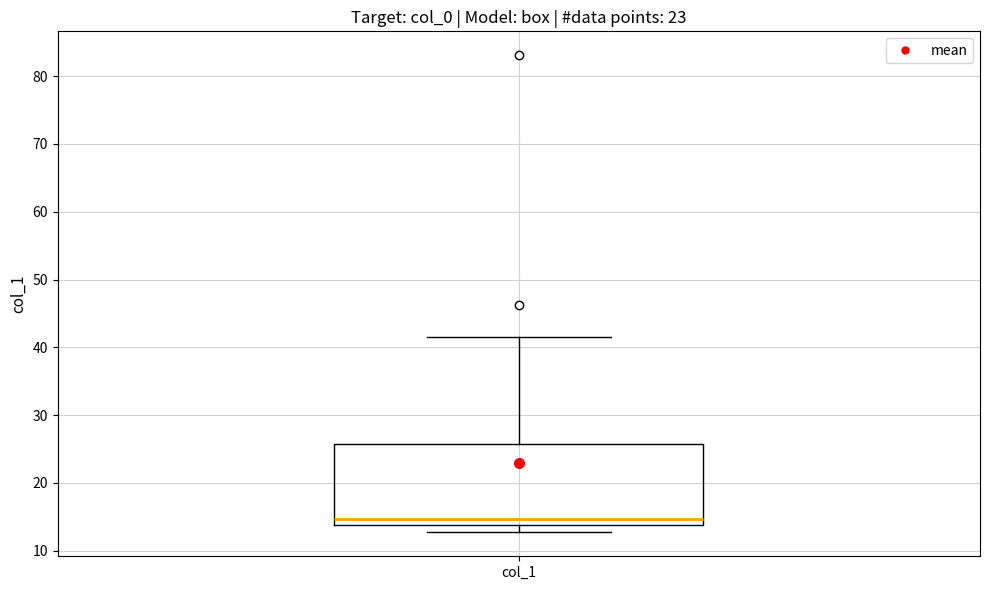

Read this box plot against the y-axis: the position of the median line, the range covered by the box, and the ends of both whiskers. The values are not printed on the chart, so give them approximately, as read against the axis.

median 15, box 14 to 26, whiskers 13 to 42